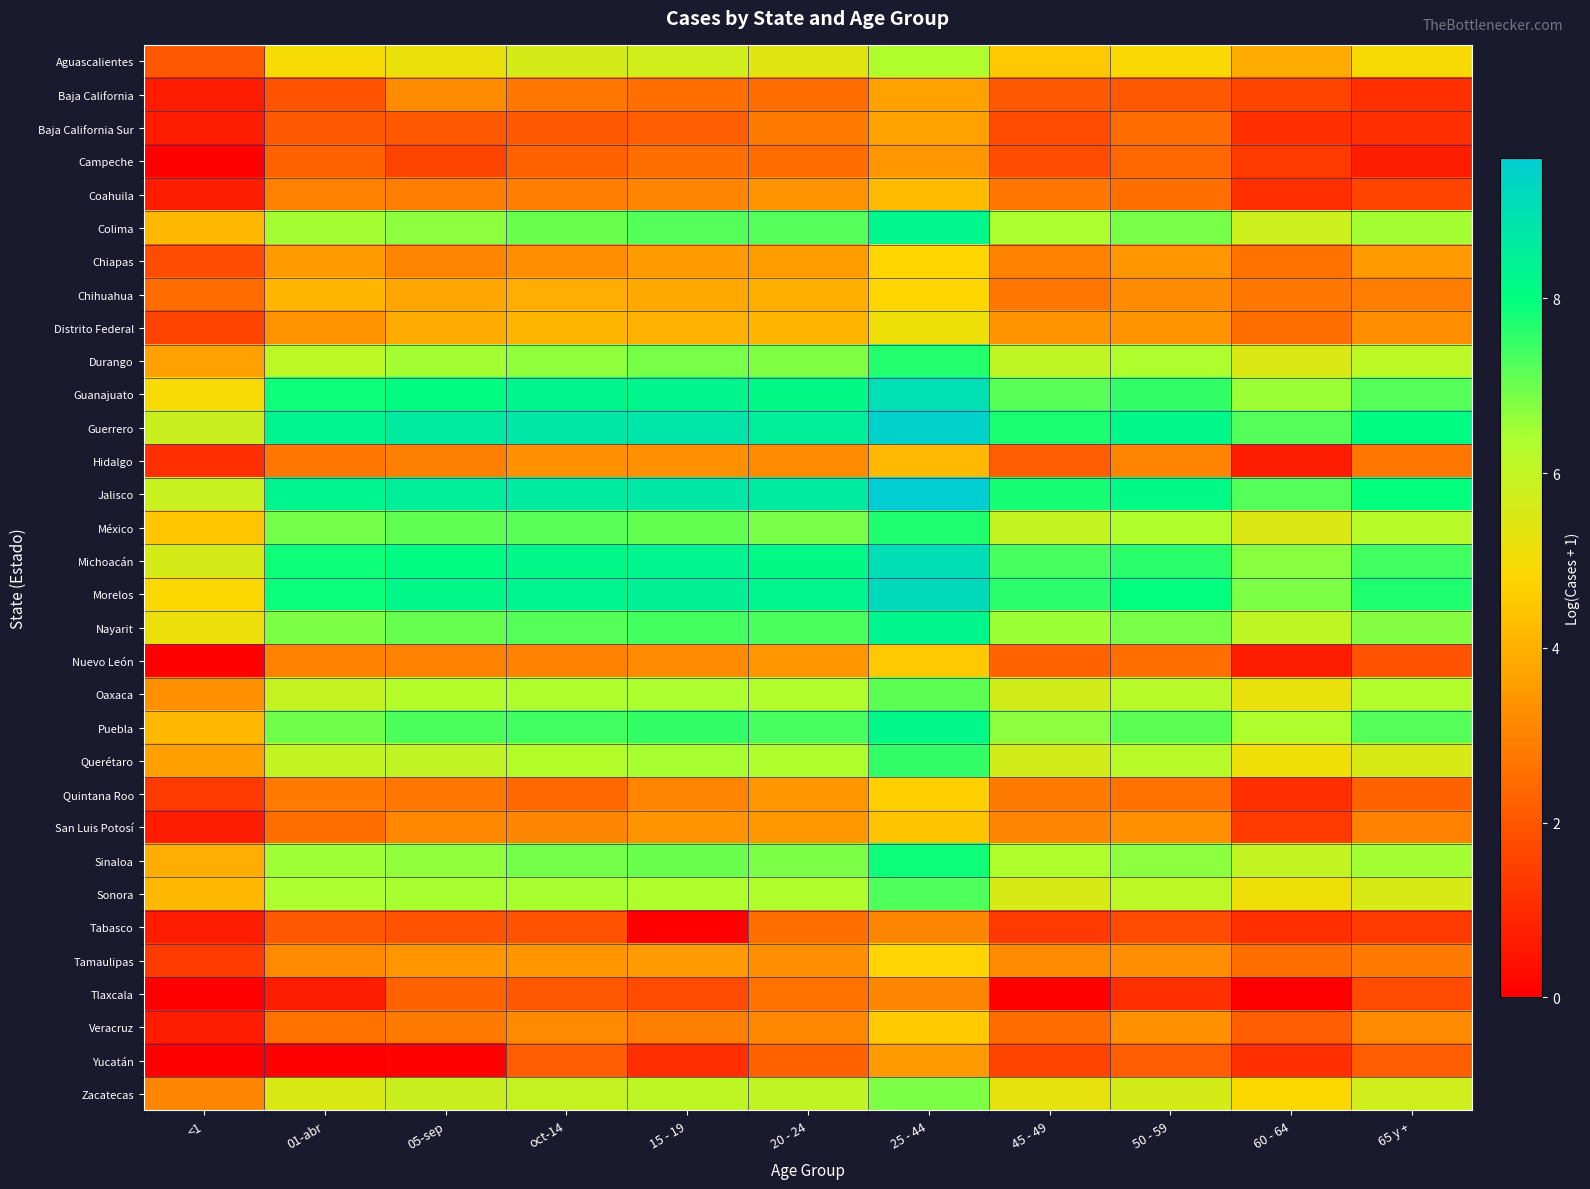

What is the total value across all series at 60 - 64?

117.9